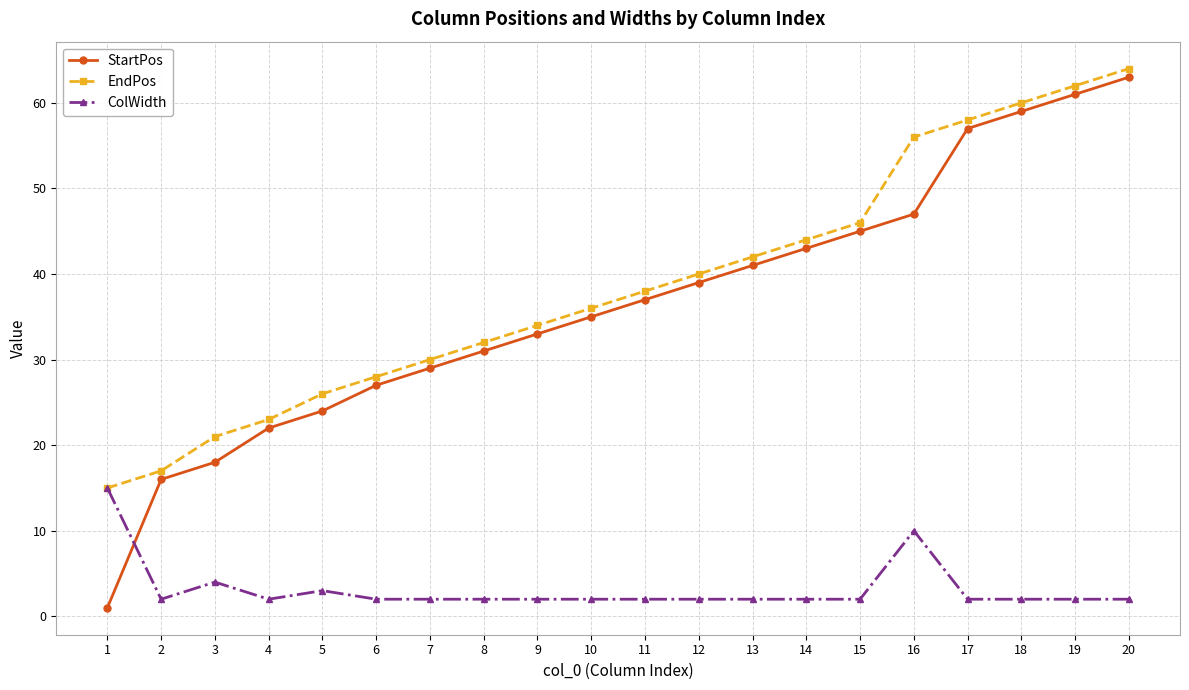

After their last crossing, which series has the higher values: StartPos or ColWidth?

StartPos